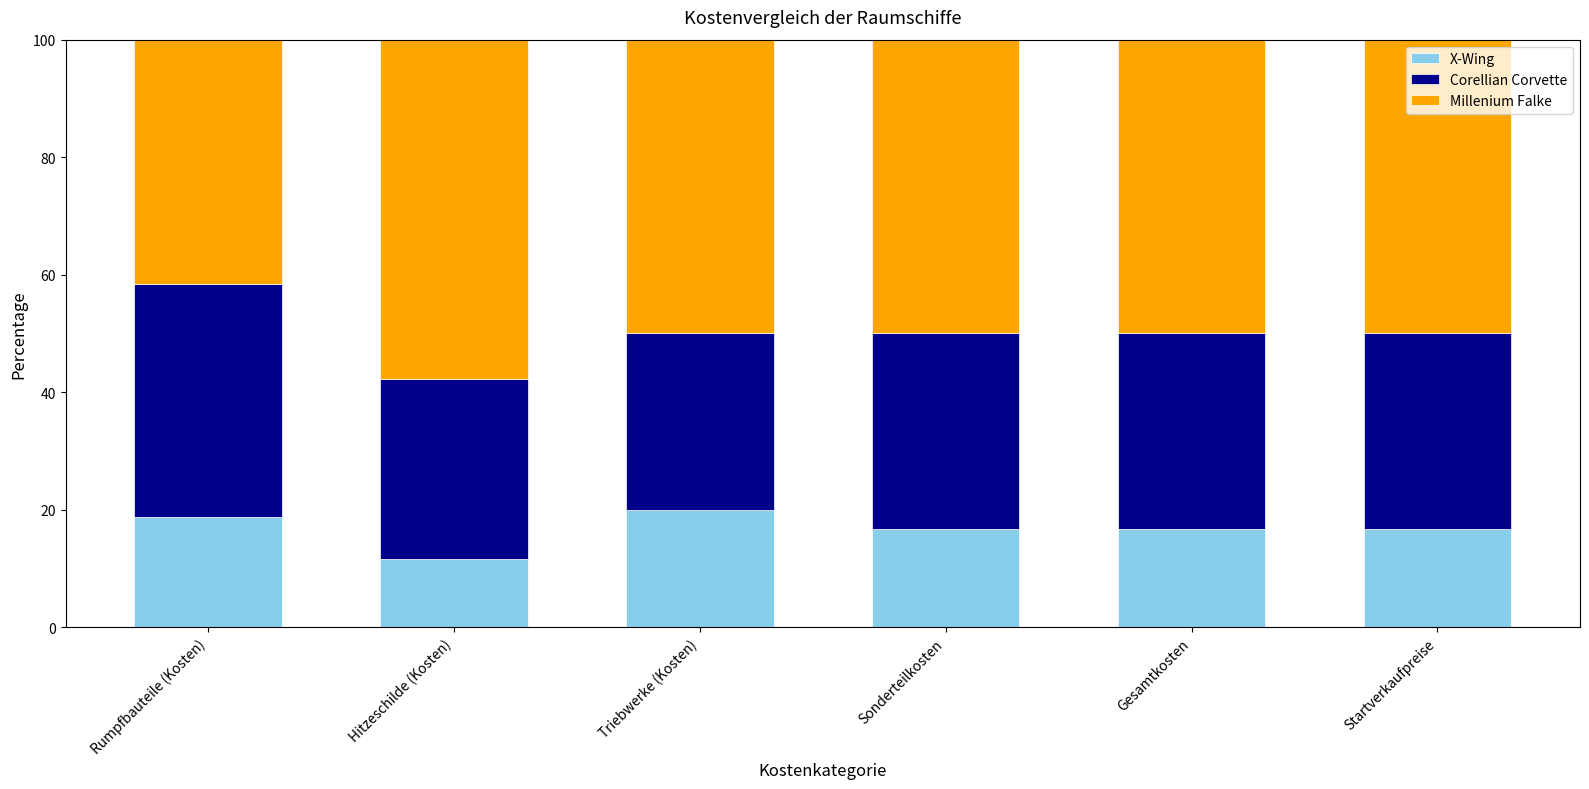

True or false: X-Wing has a value of 33.8 at Triebwerke (Kosten).

False